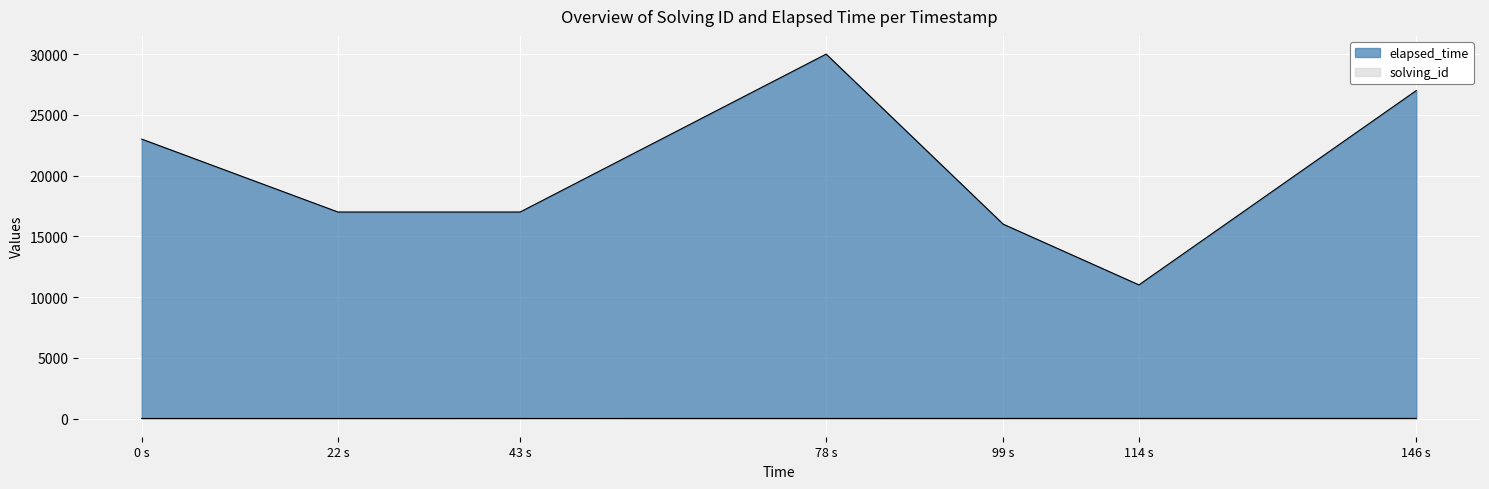

The elapsed_time series shows 30000 at 78 s. True or false?

True